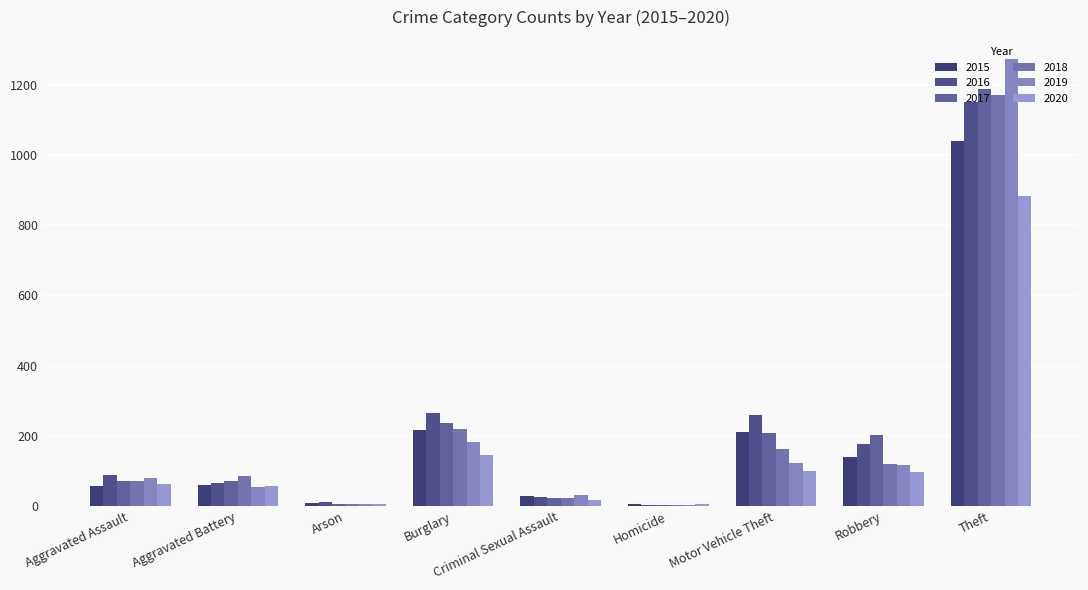

What is the average value of the 2017 series?

223